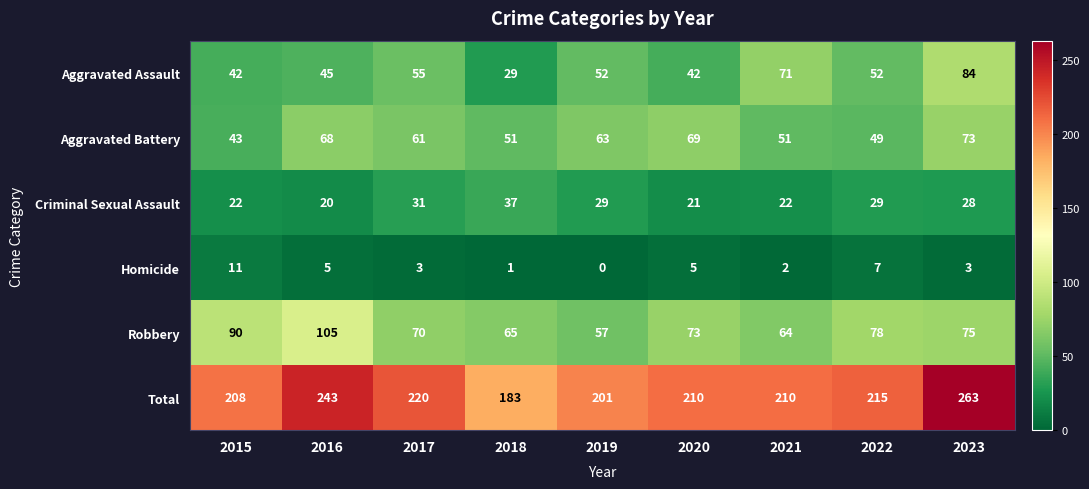

Which series has the largest total across all categories?

Total